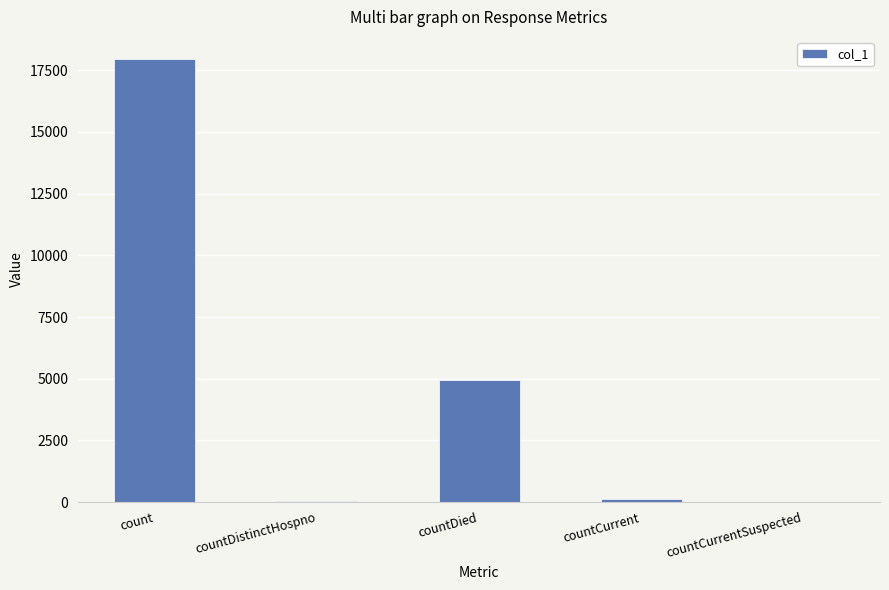

What is the difference between the values at countCurrentSuspected and count?

17954